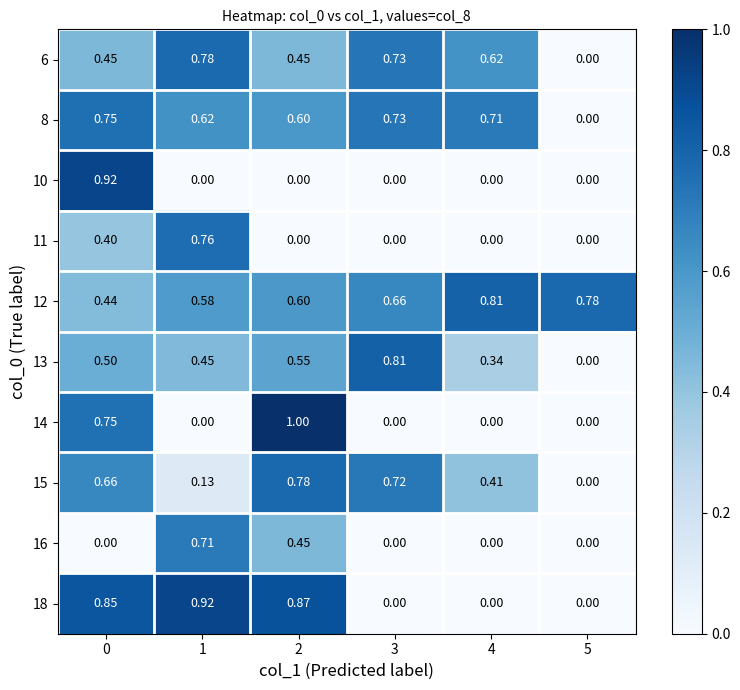

Is the value of 14 at 0 greater than the value of 6 at 5?

Yes